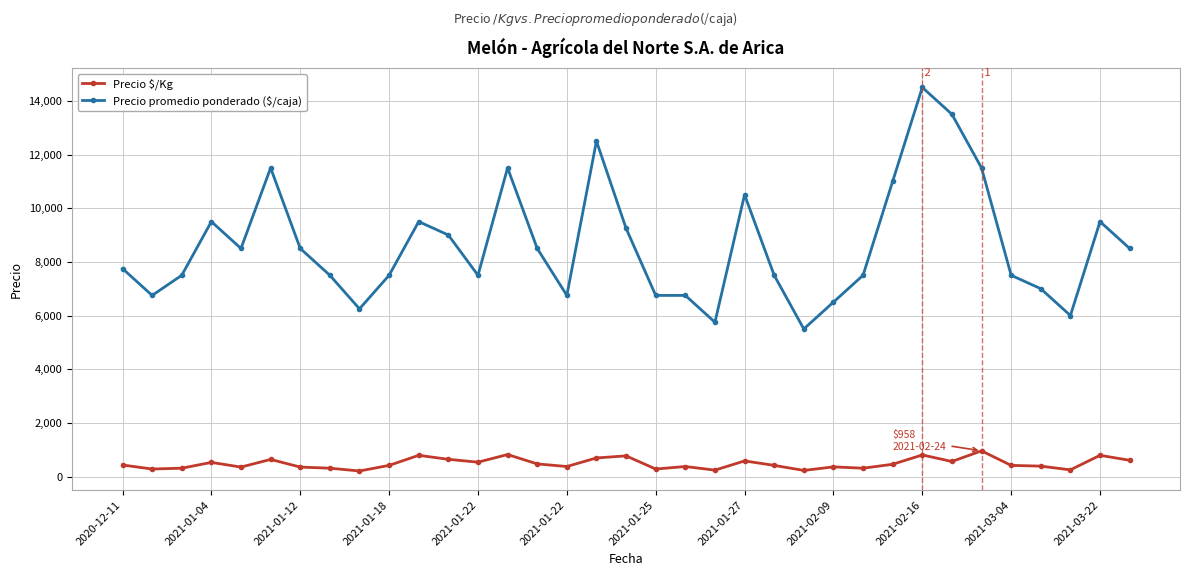

What is the lowest value of the Precio promedio ponderado ($/caja) series?

5500